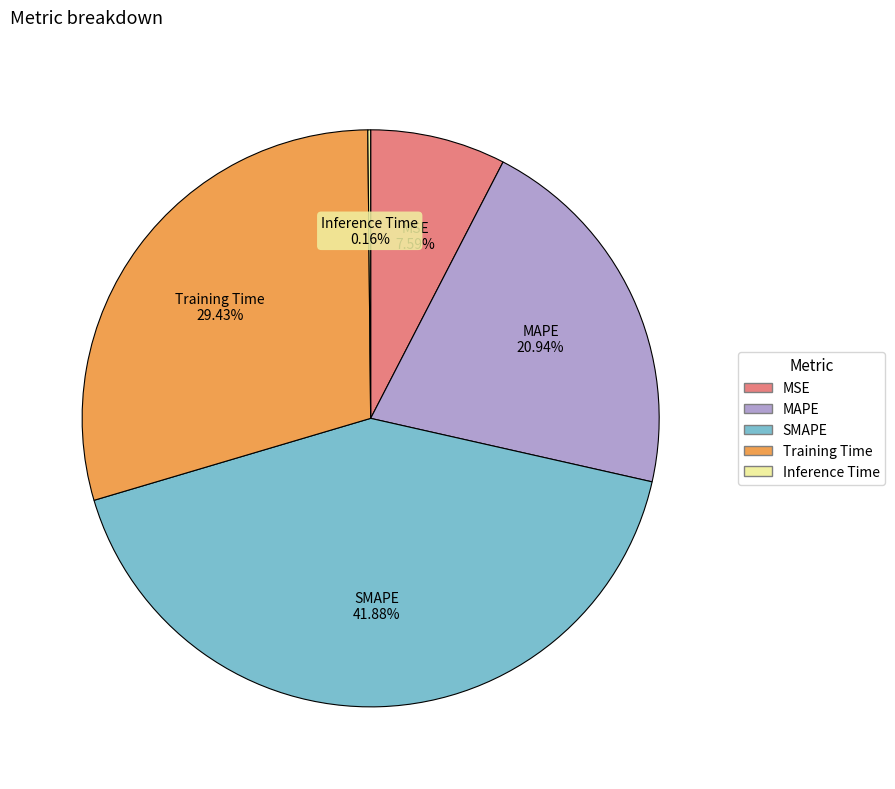

Is it true that Training Time is 35% of the pie?

False